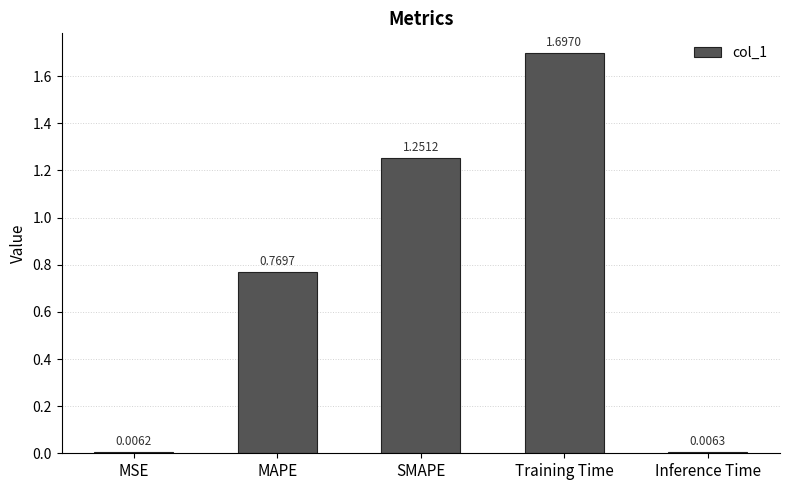

What is the label of the 4th bar from the right?

MAPE